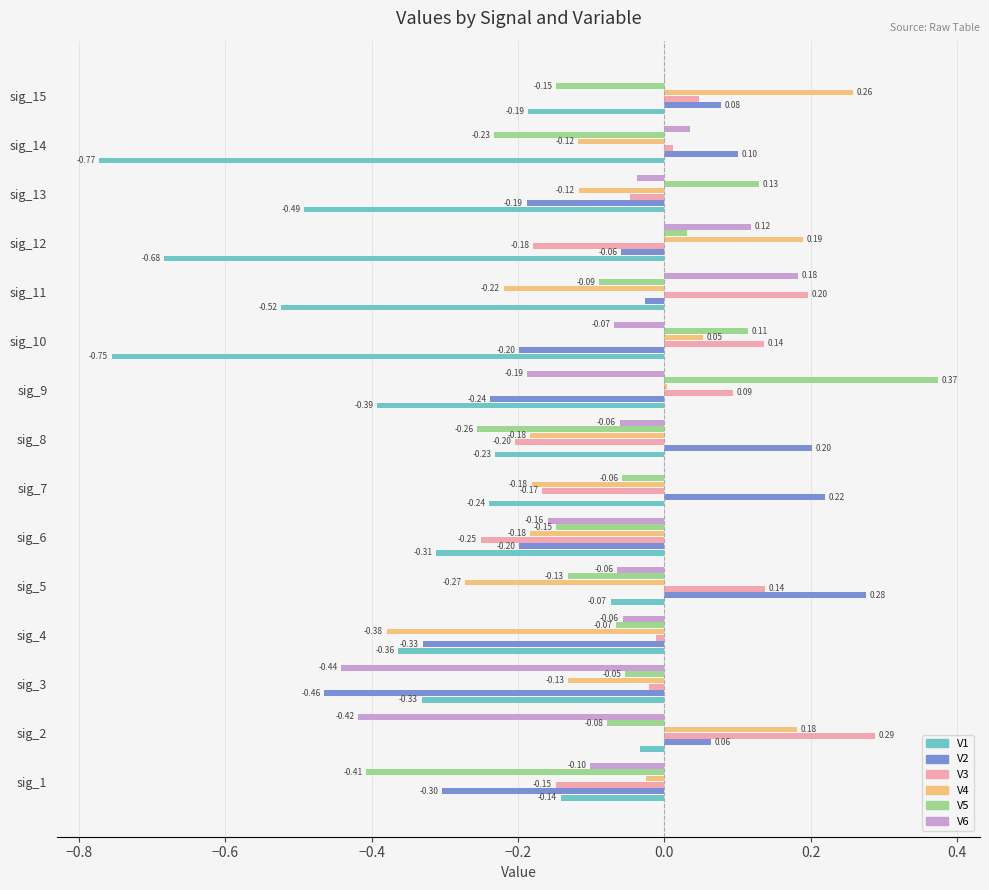

Count the number of categories in the chart.

15